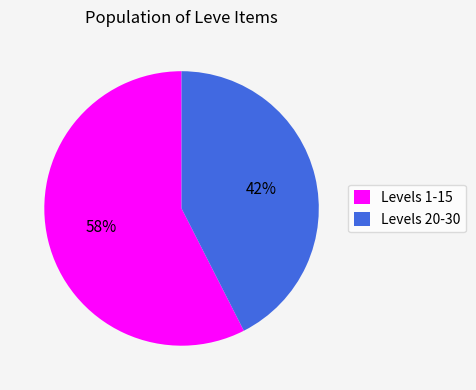

What is the ratio of the value at Levels 1-15 to the value at Levels 20-30?

1.4